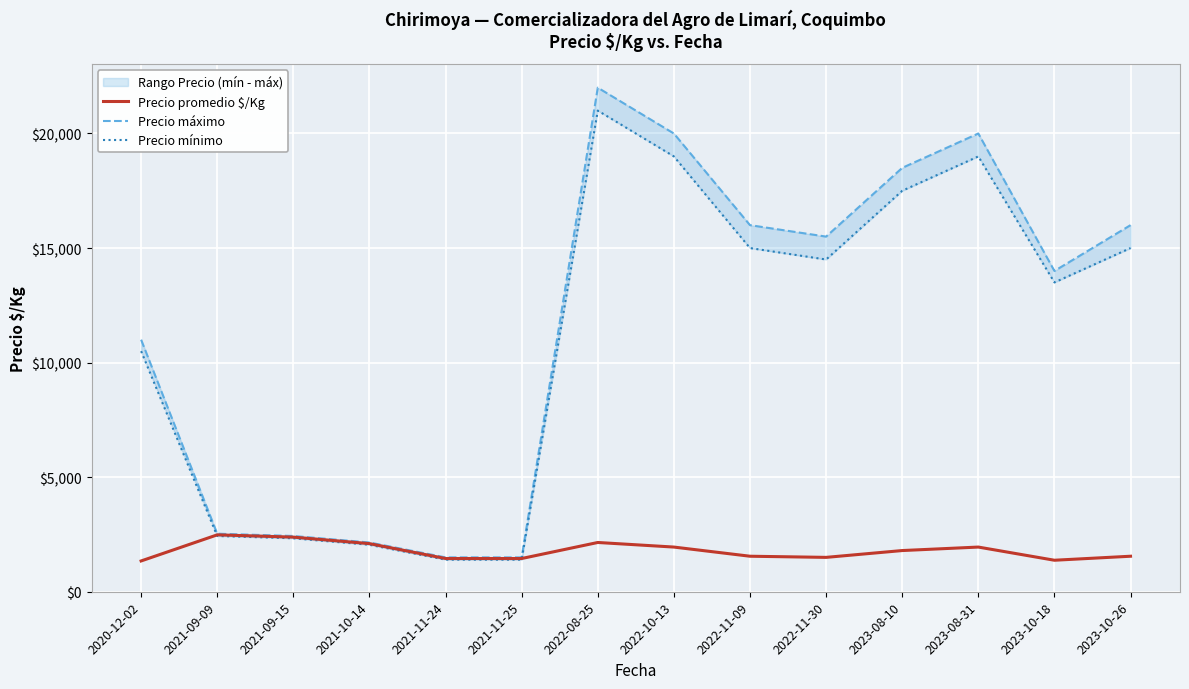

What is the highest value of the Precio promedio $/Kg series?

2483.3